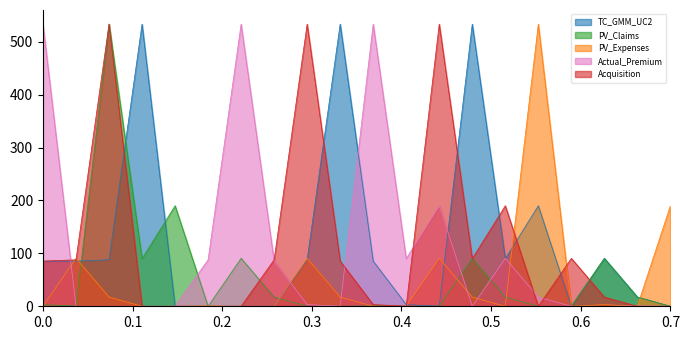

What is the greatest value displayed?

533.1